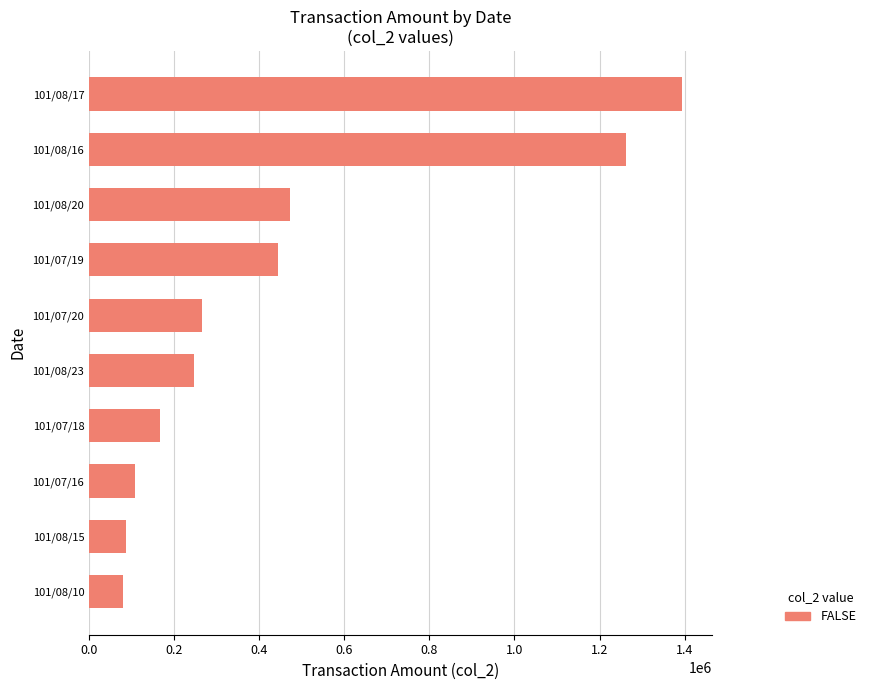

Where is the data nearest to the value 736705?

101/08/20